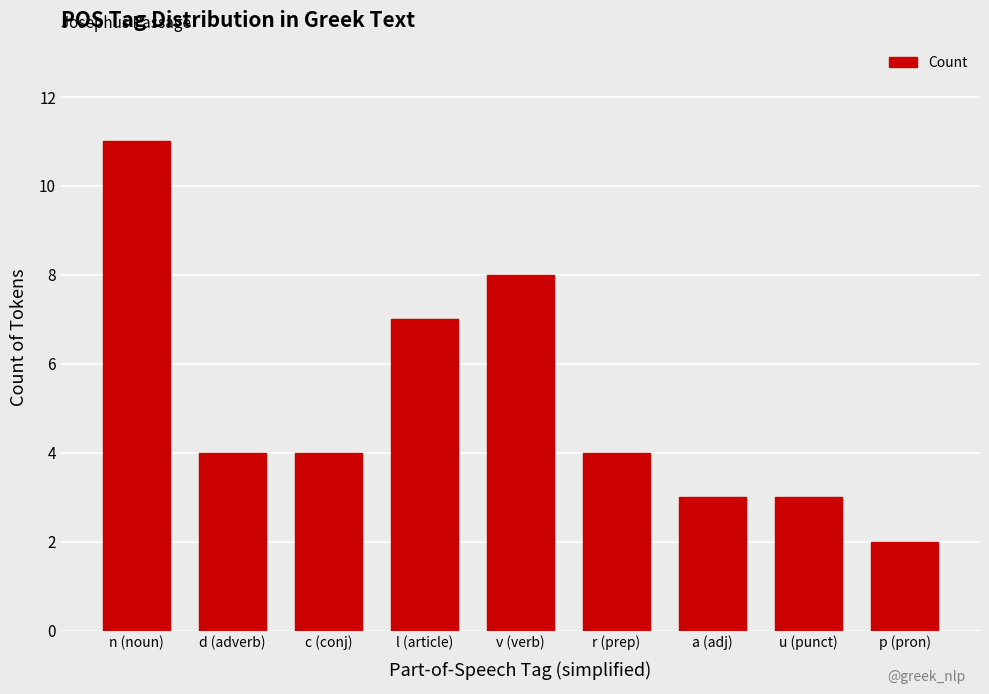

What is the difference between the maximum and minimum values?

9